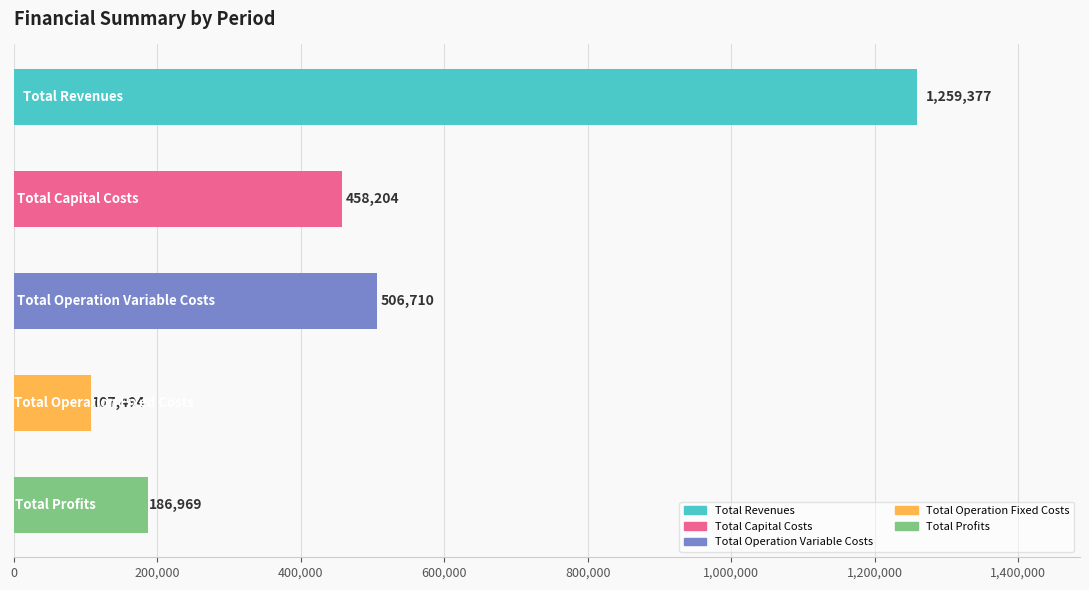

How many bars are there in total?

5